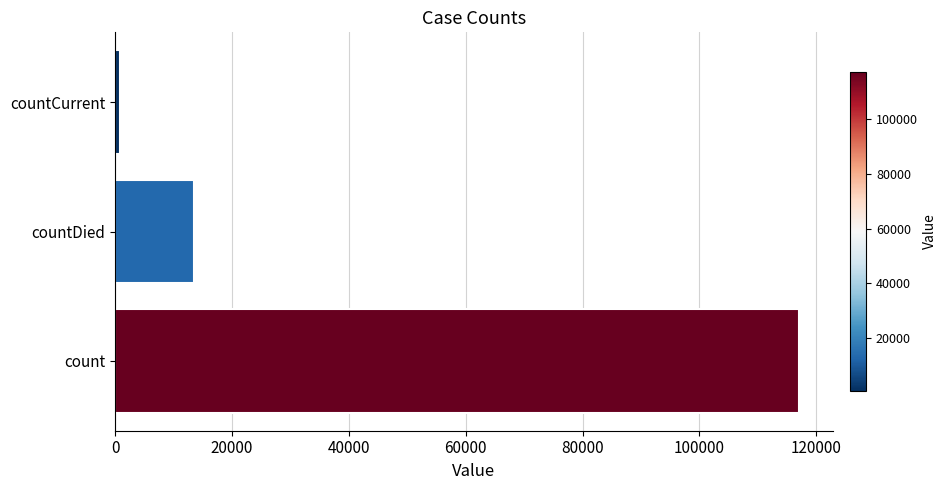

What is the change in value from count to countDied?

-103471